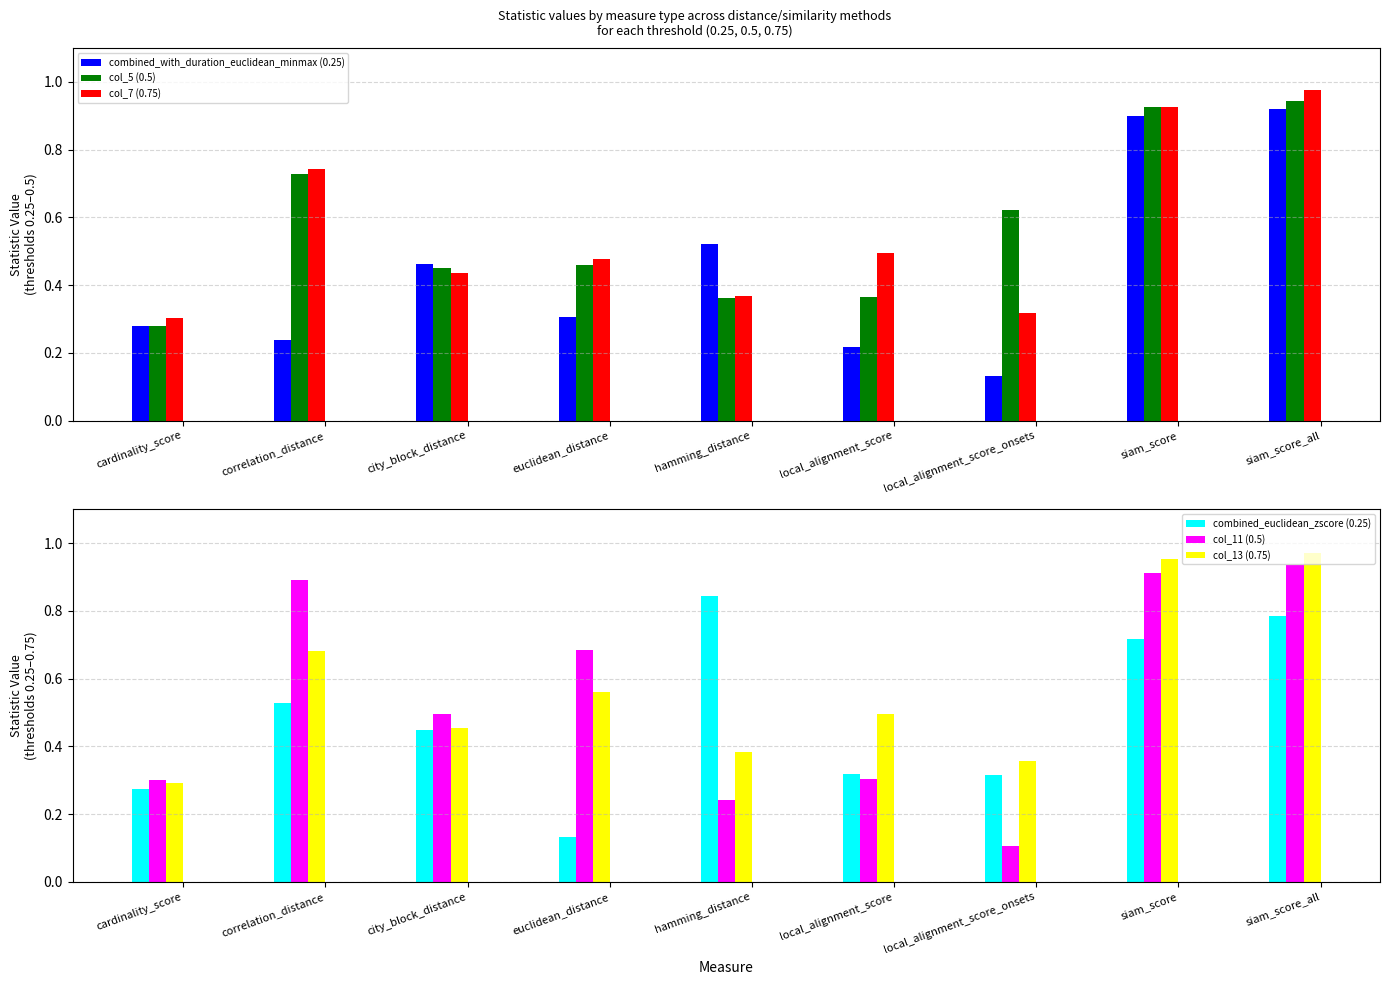

How many bars are there in each group?

6